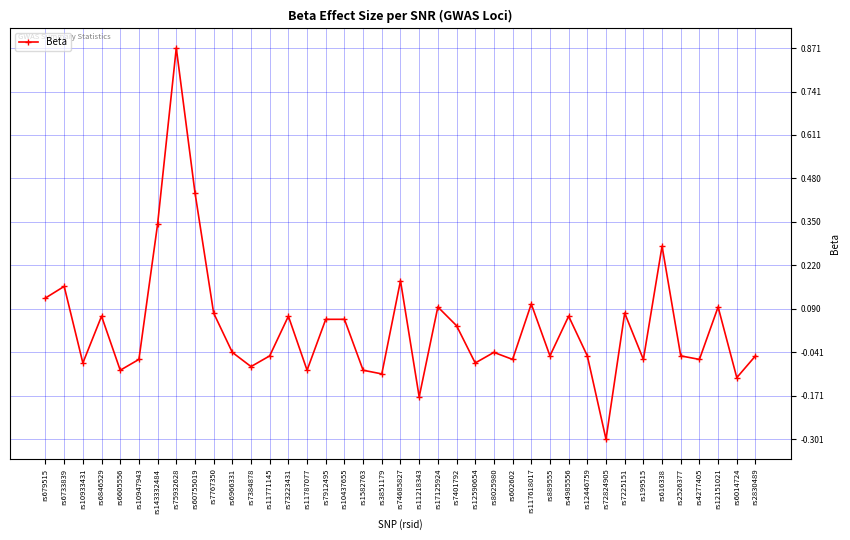

True or false: the data shows -0.0 at rs2526377.

False